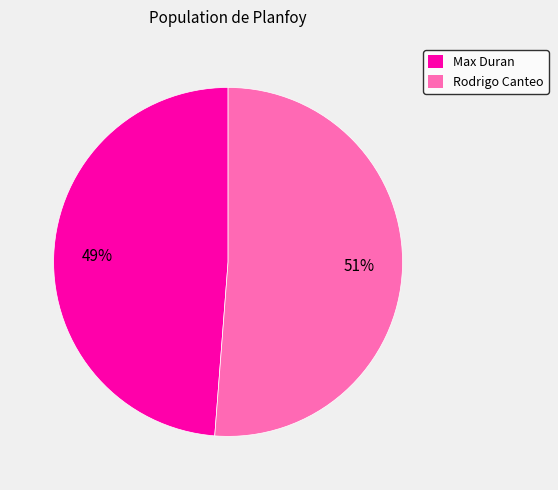

How many slices are in this pie chart?

2